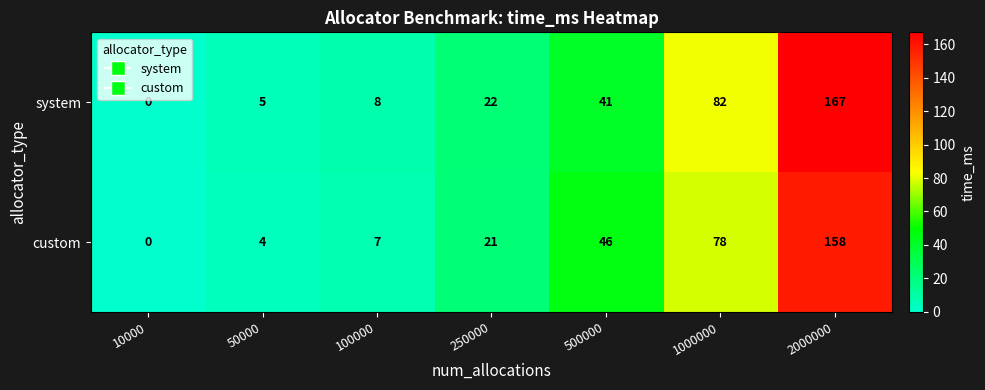

Reading left to right, transcribe all the data shown in this chart.

system: 0	5	8	22	41	82	167
custom: 0	4	7	21	46	78	158